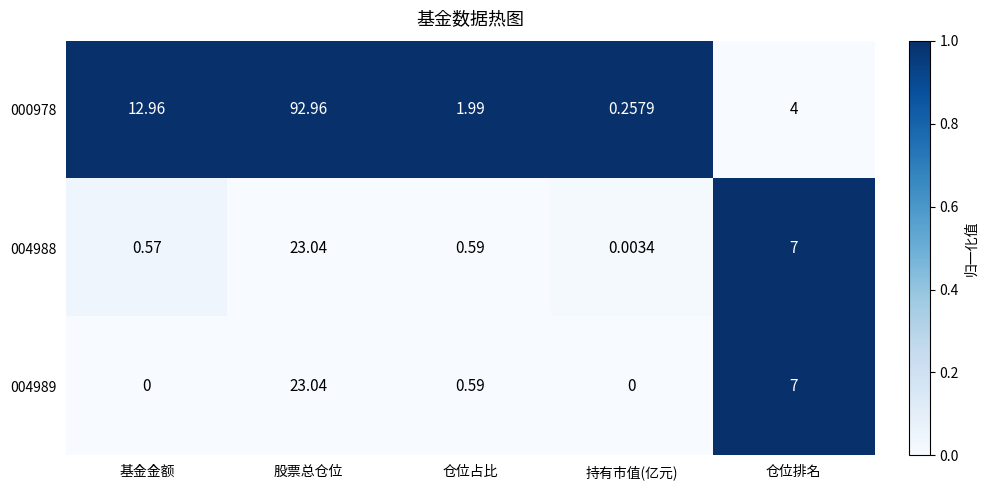

Which category has the lowest value in the 000978 series?

持有市值(亿元)